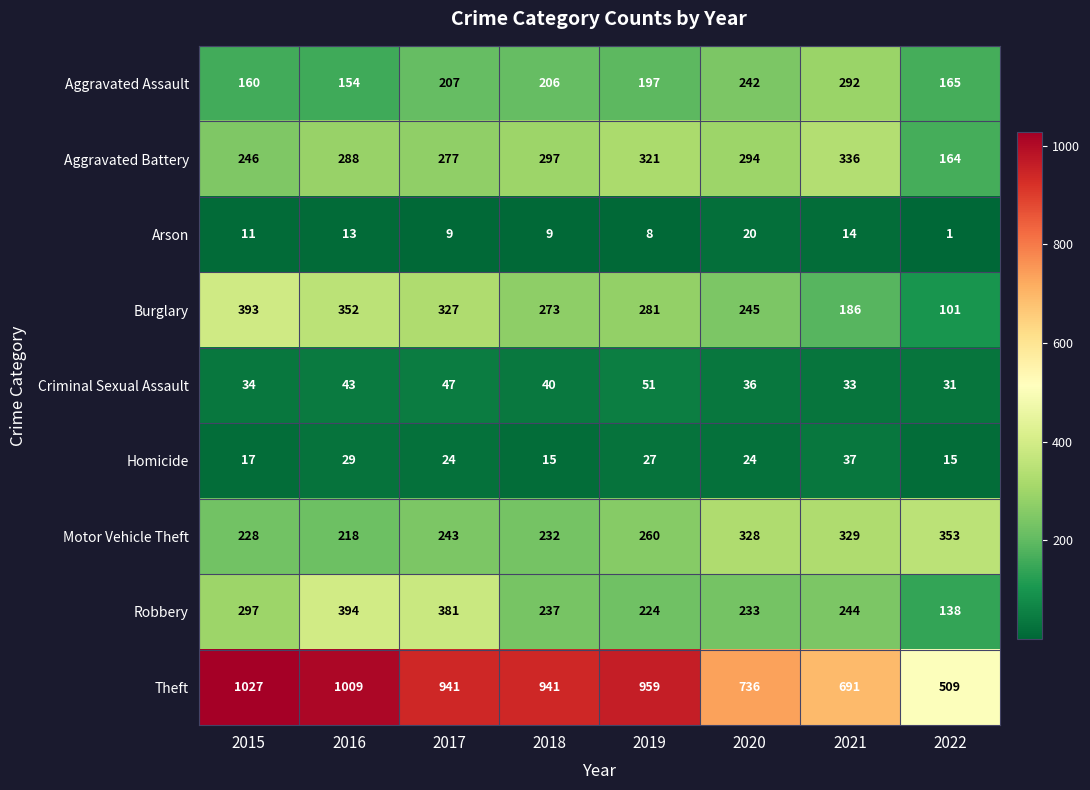

How many categories are shown in the chart?

8